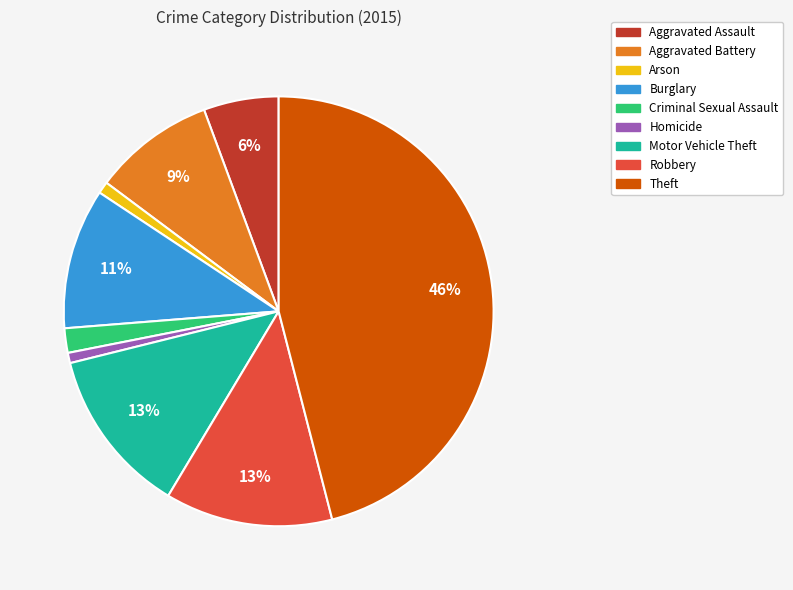

Is Homicide the majority of the pie?

No